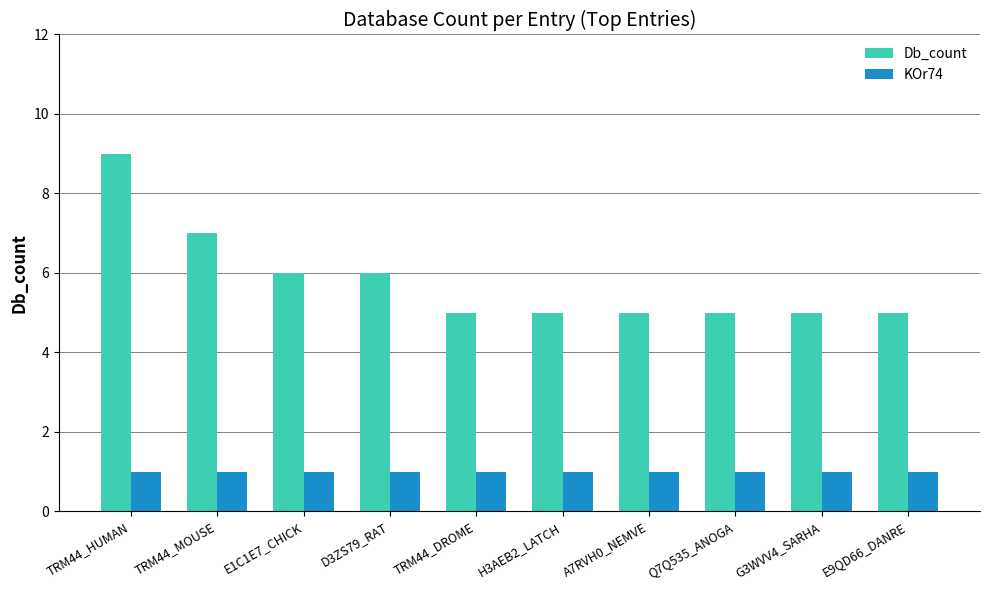

Does the chart contain stacked bars?

No